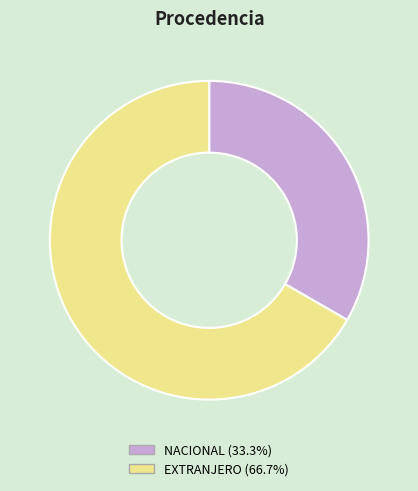

Does NACIONAL (33.3%) account for over 50% of the chart?

No